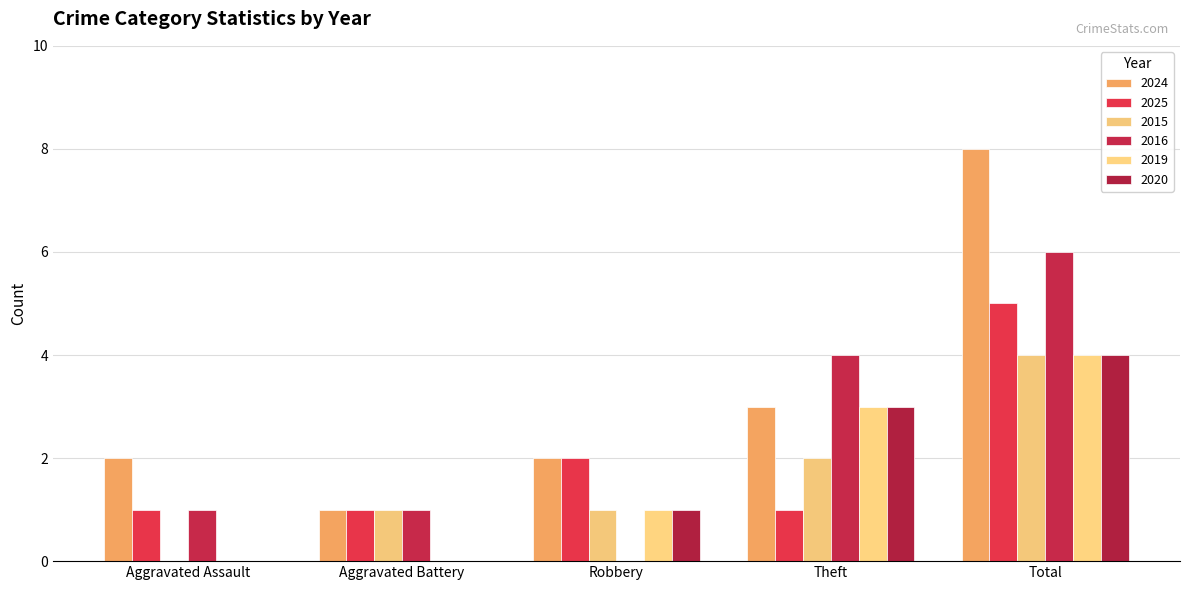

Which category has the lowest value in the 2020 series?

Aggravated Assault